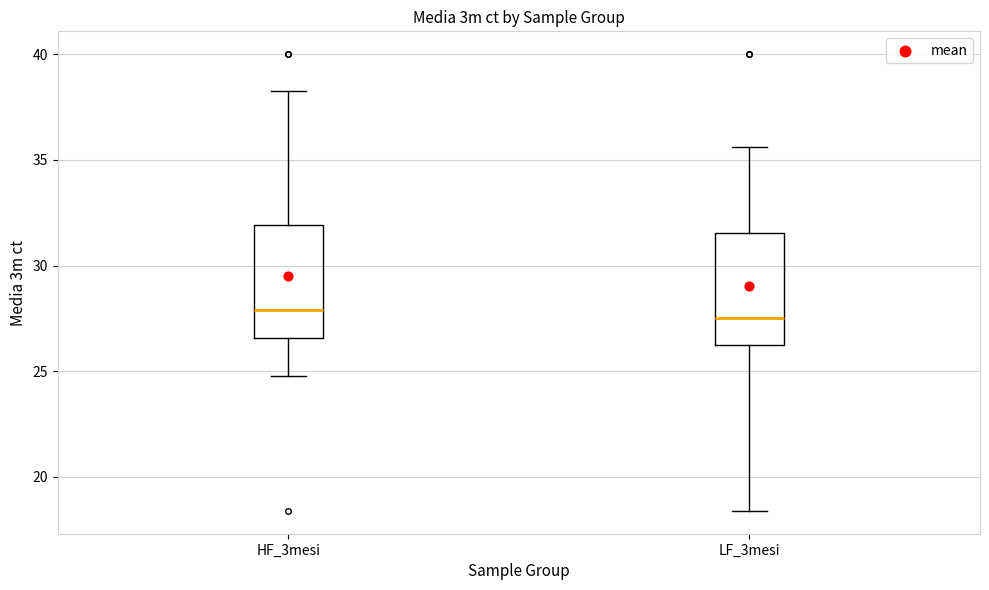

Reading left to right, read every box against the y-axis: the position of its median line, the range the box covers, and the ends of its whiskers. The values are not printed on the chart, so give them approximately, as read against the axis.

HF_3mesi: median 28.0, box 26.5 to 32.0, whiskers 25.0 to 38.0
LF_3mesi: median 27.5, box 26.0 to 31.5, whiskers 18.5 to 35.5